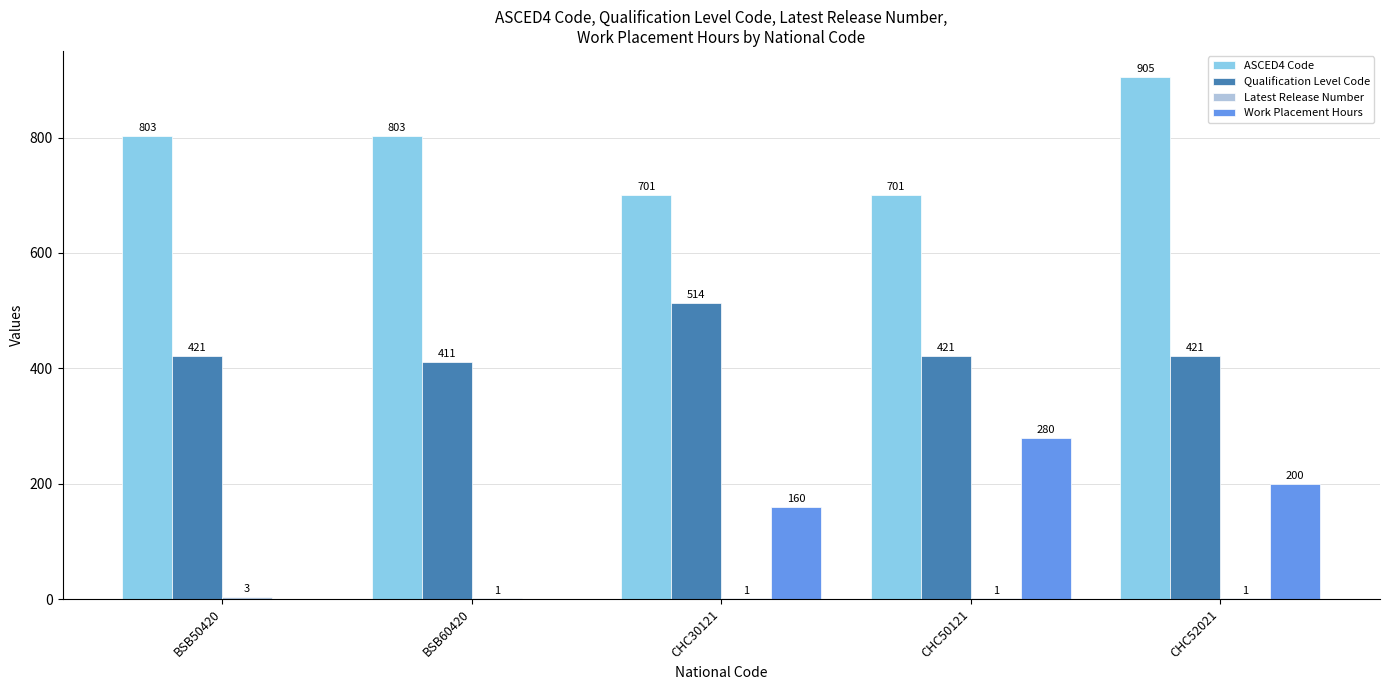

What is the total value across all series at BSB50420?

1227